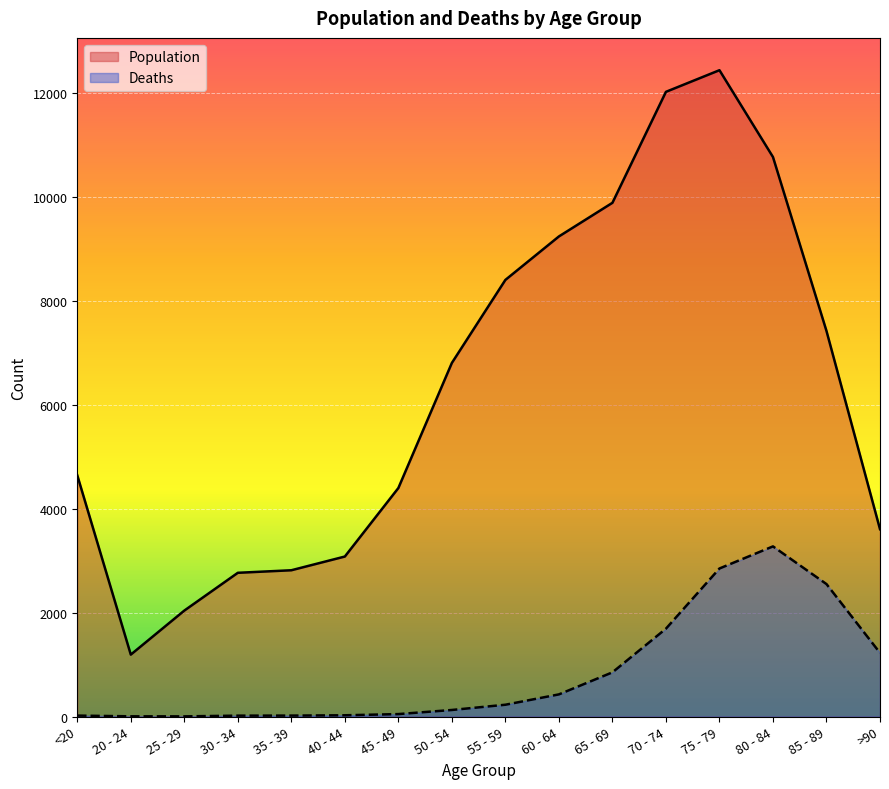

What is the difference between the maximum and minimum values in the Population series?

11243